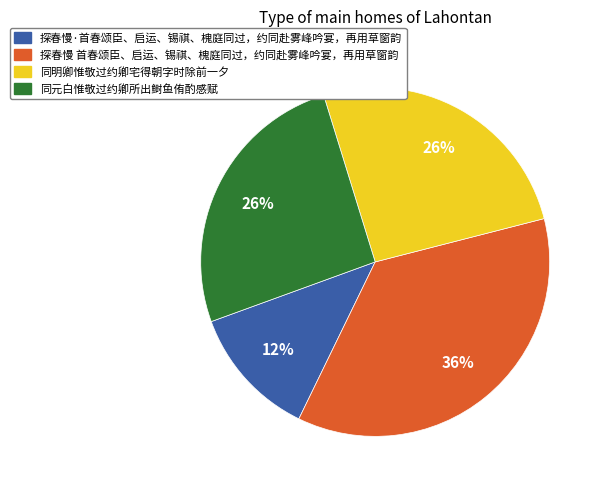

Which slice is the largest?

探春慢 首春颂臣、启运、锡祺、槐庭同过，约同赴雾峰吟宴，再用草窗韵